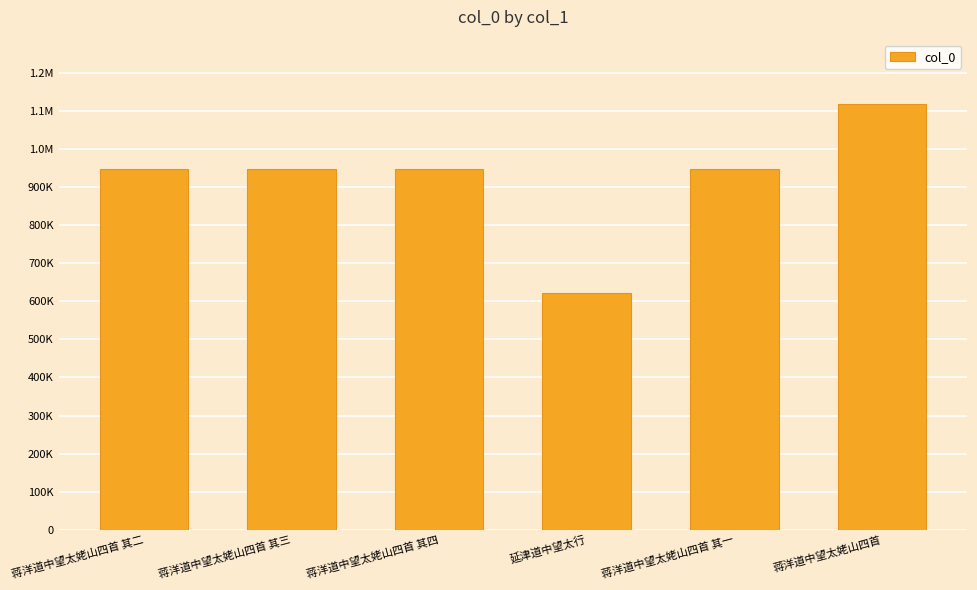

Where is the data nearest to the value 870966?

蒋洋道中望太姥山四首 其四